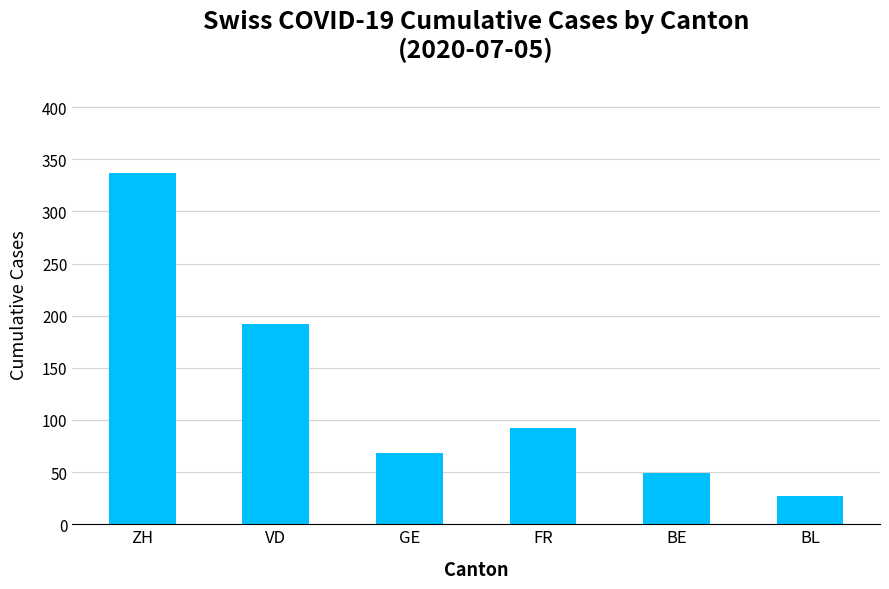

What is the value of the 4th bar from the left?

92